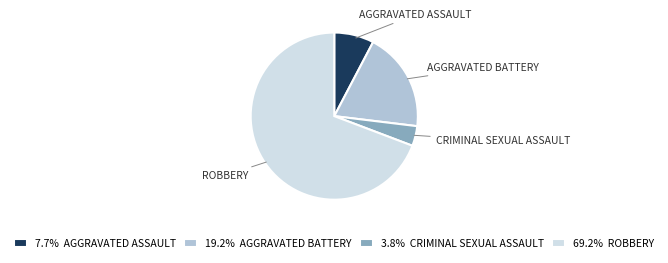

Do 19.2% AGGRAVATED BATTERY and 69.2% ROBBERY together represent more than half of the pie?

Yes